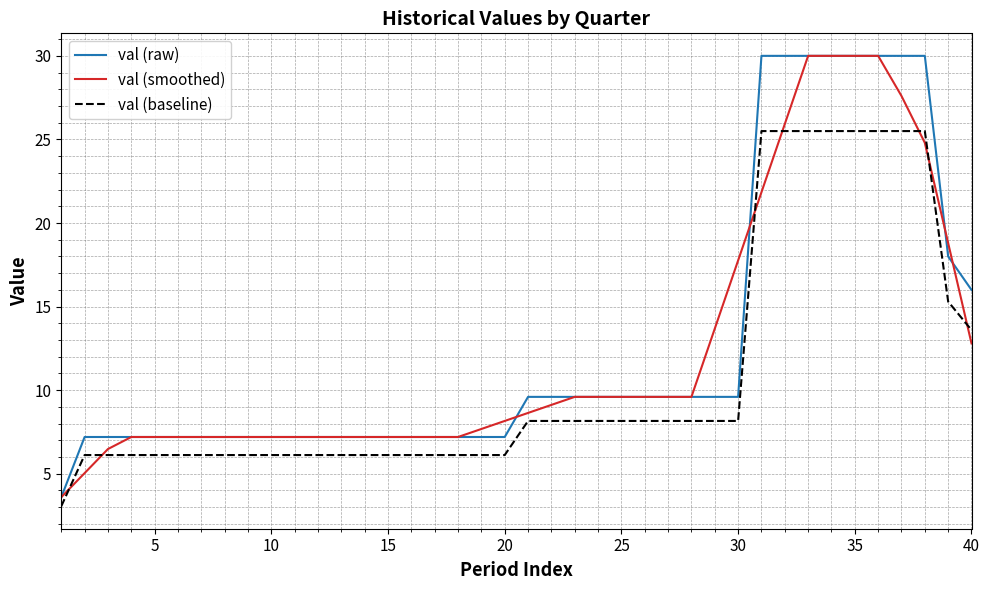

What is the minimum value shown in the chart?

3.1